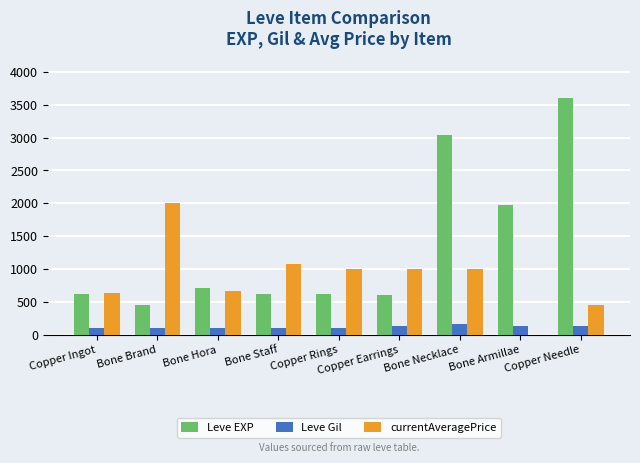

Which series has the largest range (max minus min)?

Leve EXP